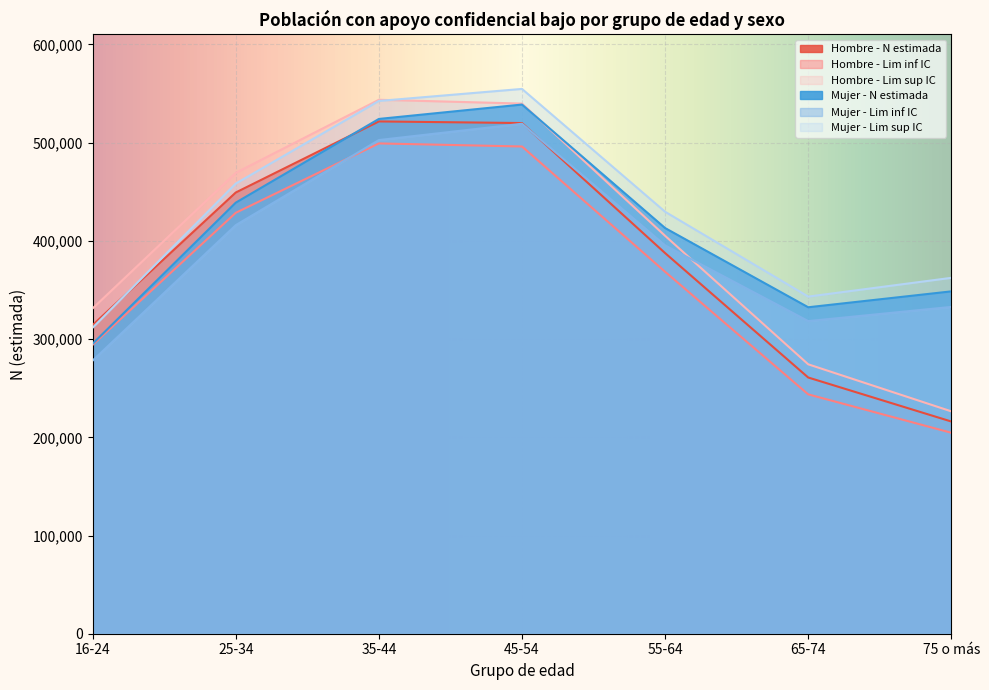

What is the approximate value of Hombre - Lim sup IC at 16-24, to the nearest 10?

331270